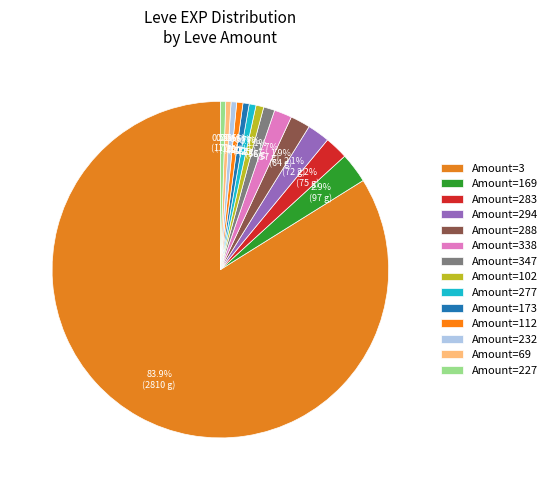

How many segments does this pie chart have?

14